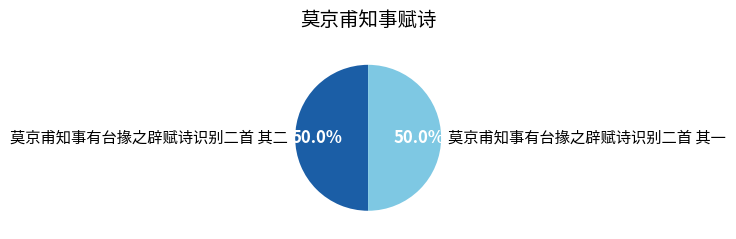

Approximately how many times larger is the value at 莫京甫知事有台掾之辟赋诗识别二首 其一 compared to 莫京甫知事有台掾之辟赋诗识别二首 其二?

1.0